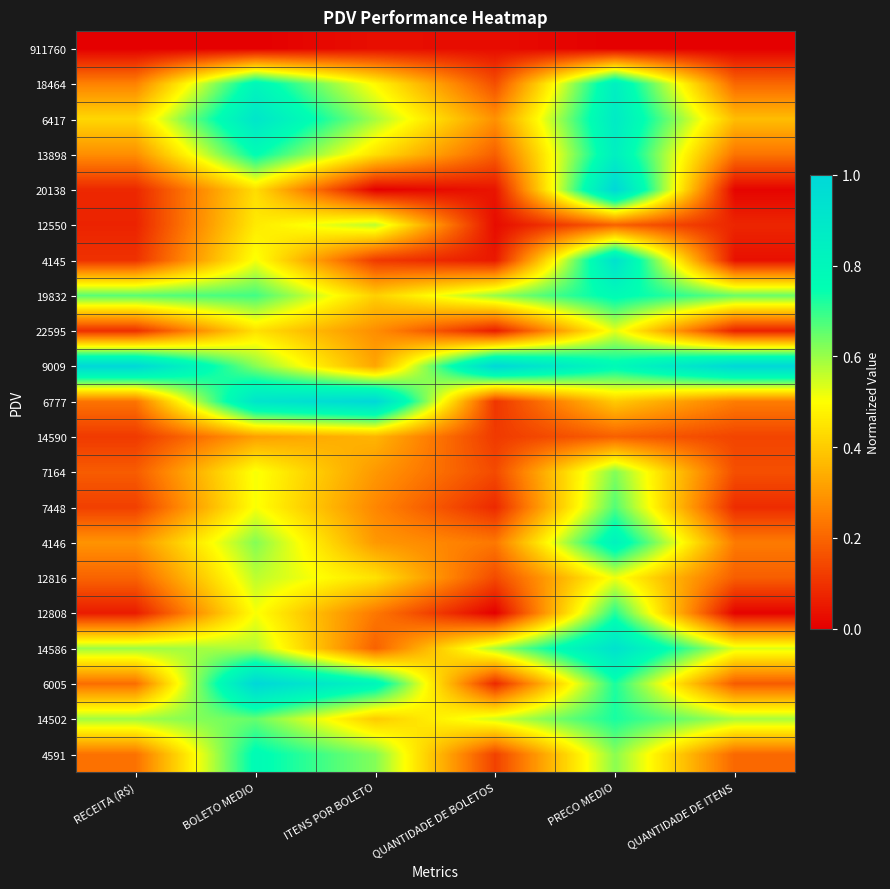

How many distinct data groups are displayed?

21